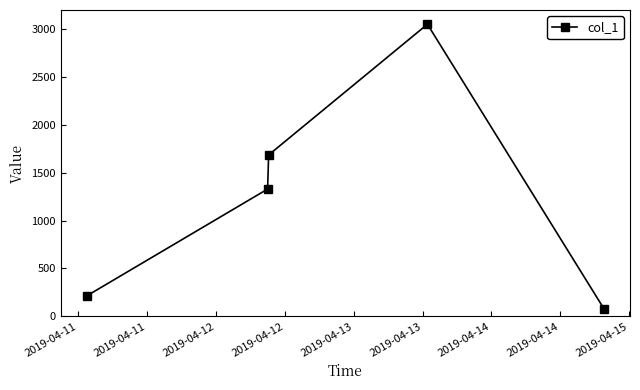

Reading left to right, extract all data points from this chart.

214.4	1328.4	1683.9	3047.4	76.8